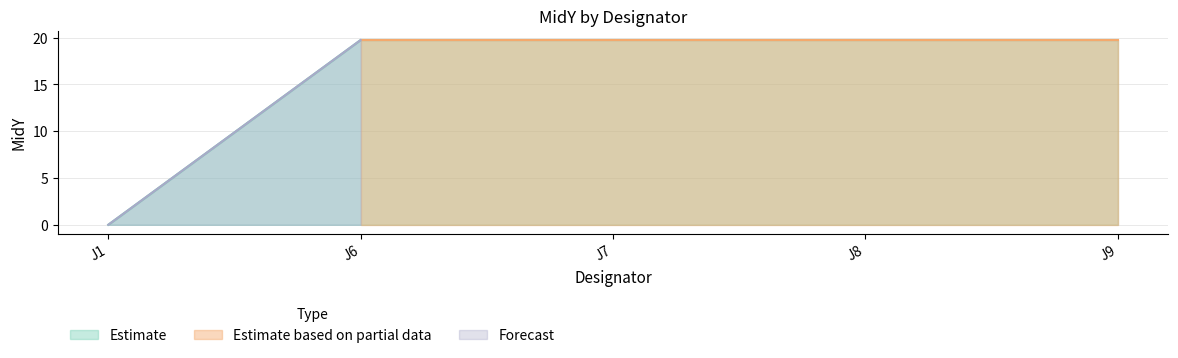

True or false: there are more than 0 points higher than both neighbors.

False